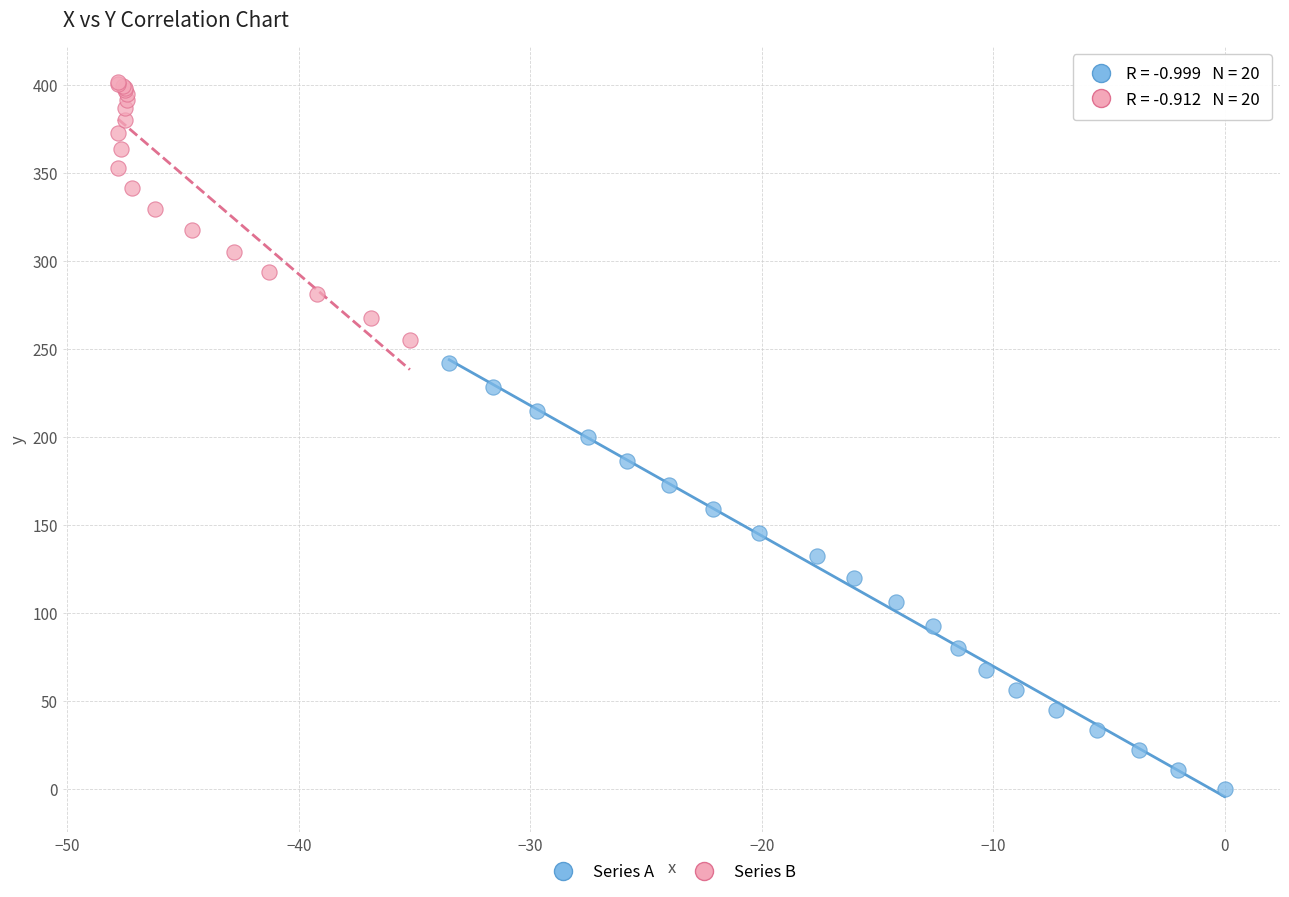

Which series has the widest spread of Y values?

Series A